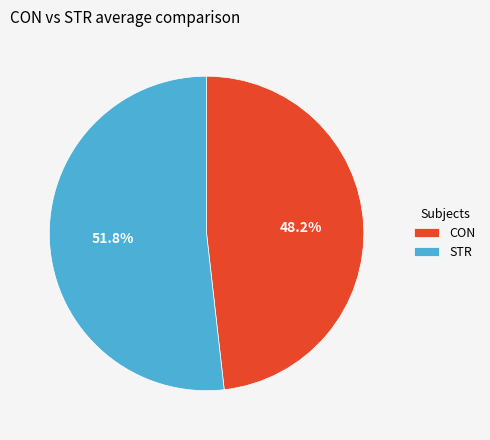

What is the majority slice?

STR